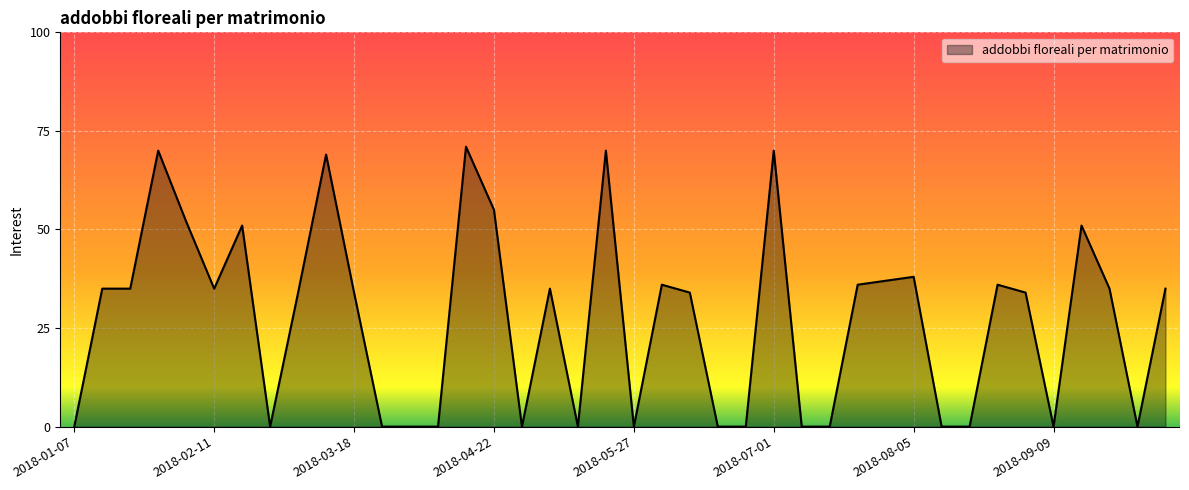

What is the difference between the maximum and minimum values?

71